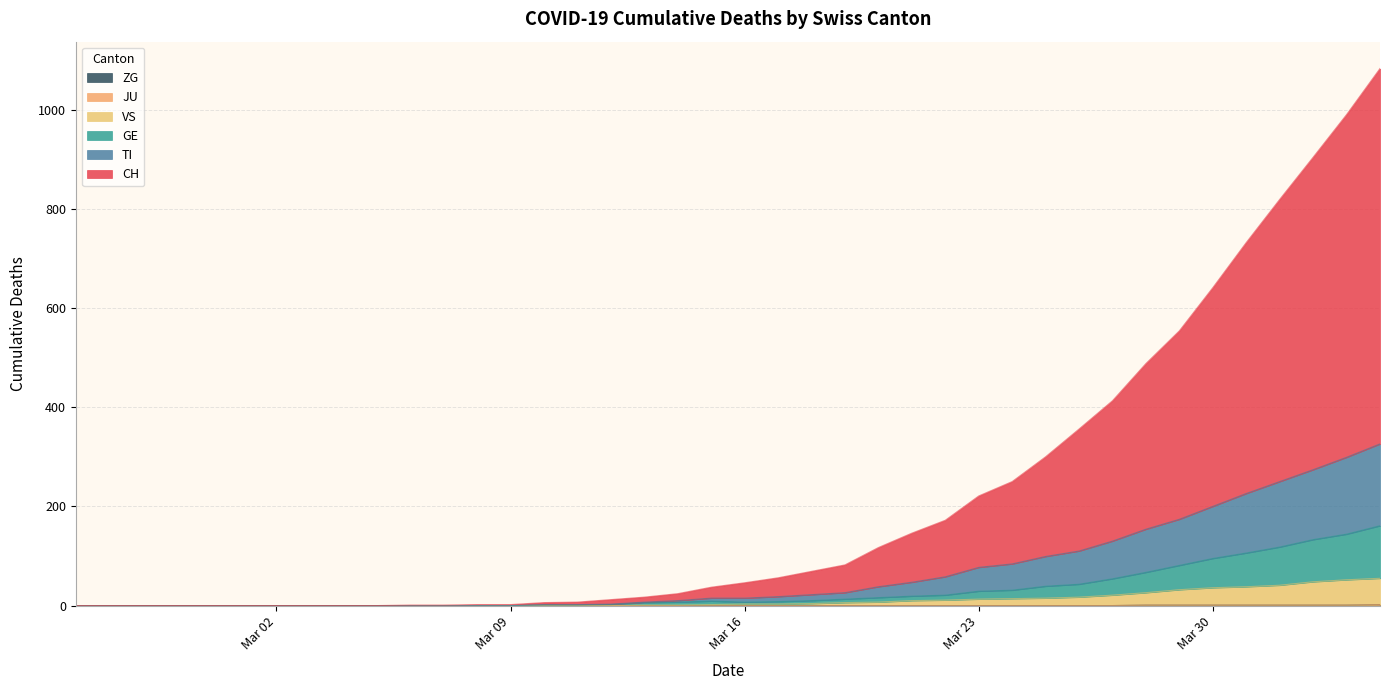

Which category has the highest value in the VS series?

2020-04-04